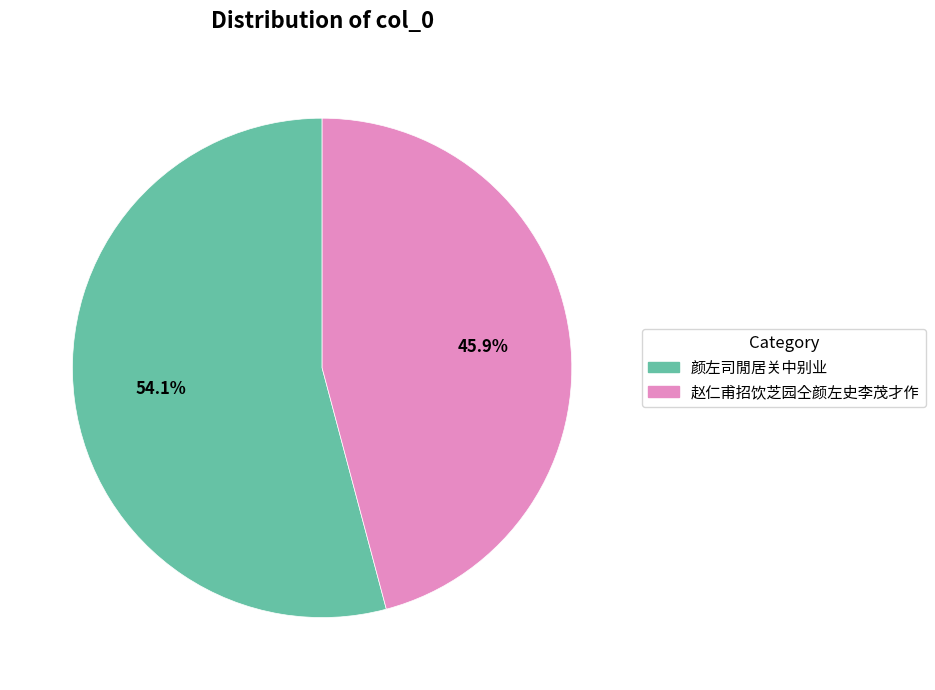

Which slice is the largest?

颜左司閒居关中别业